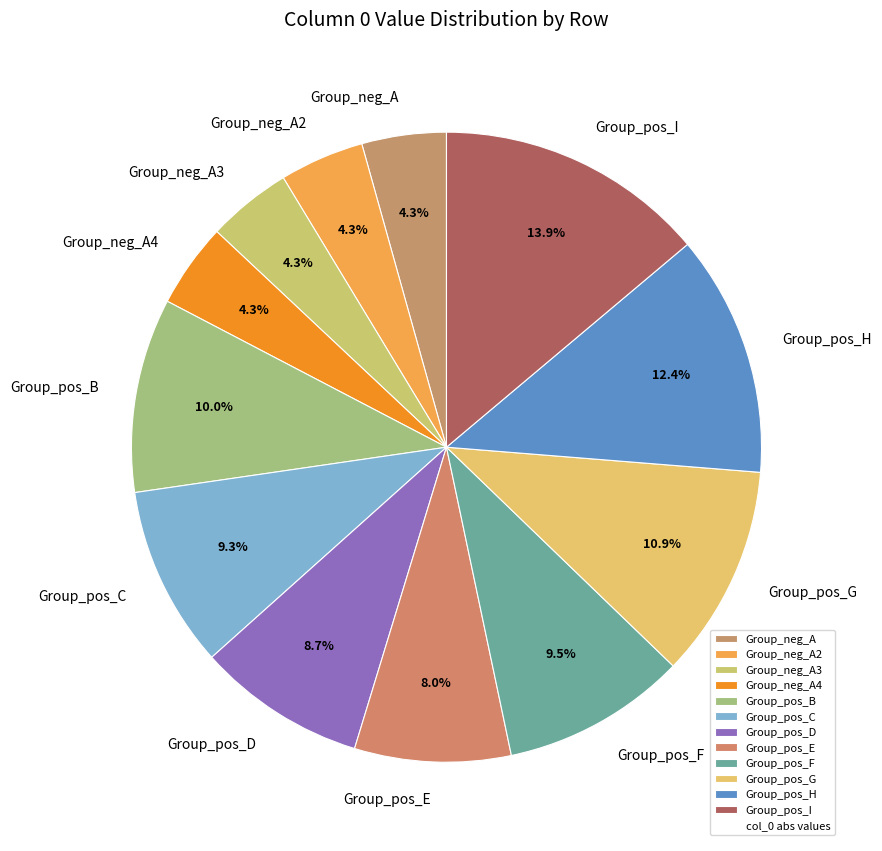

Count the number of slices in the pie.

12